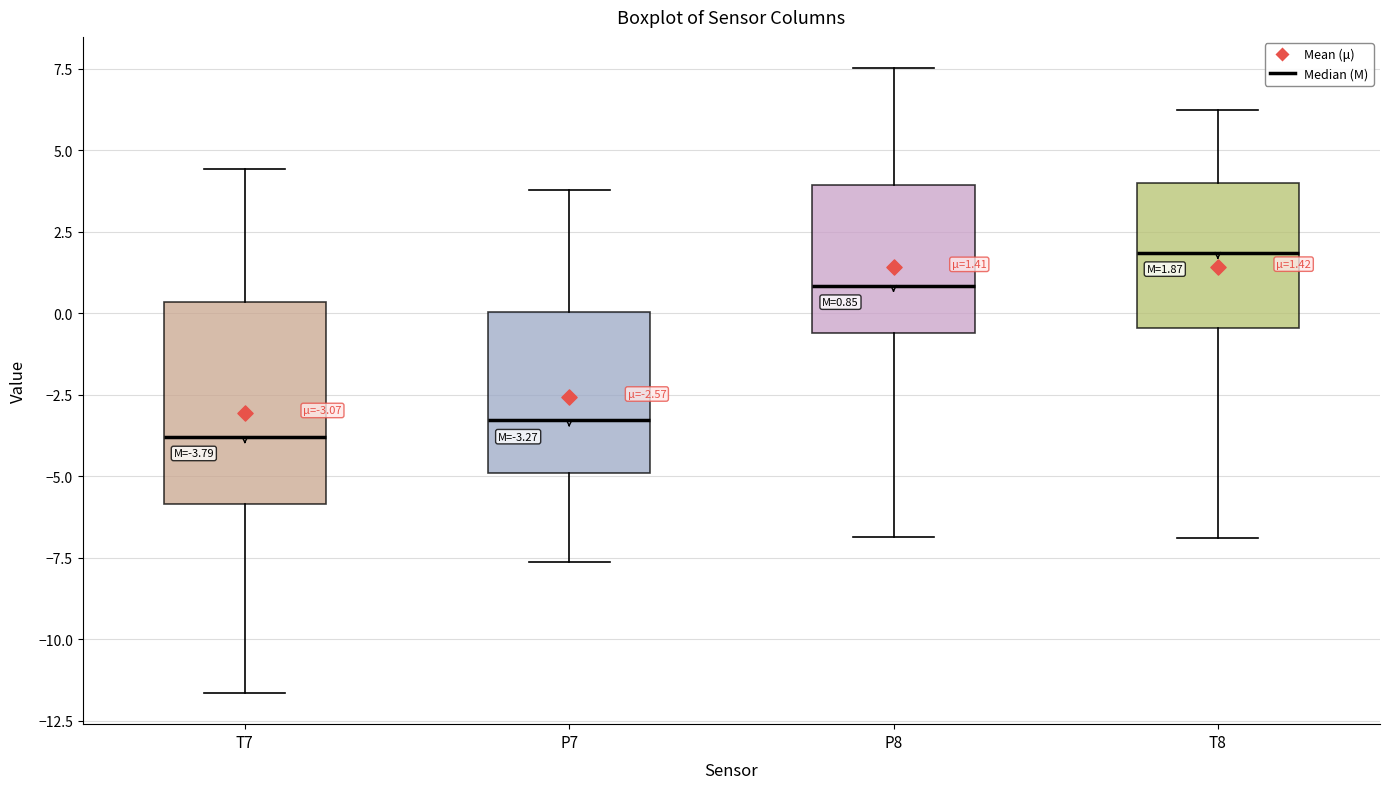

Which box is the tallest, from its lower edge to its upper edge?

T7